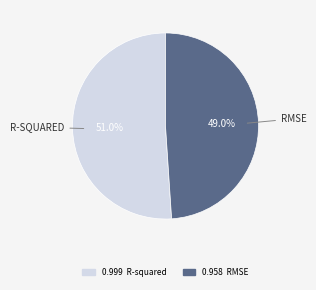

To the nearest percent, what is the difference between the largest and smallest slice percentages?

2%